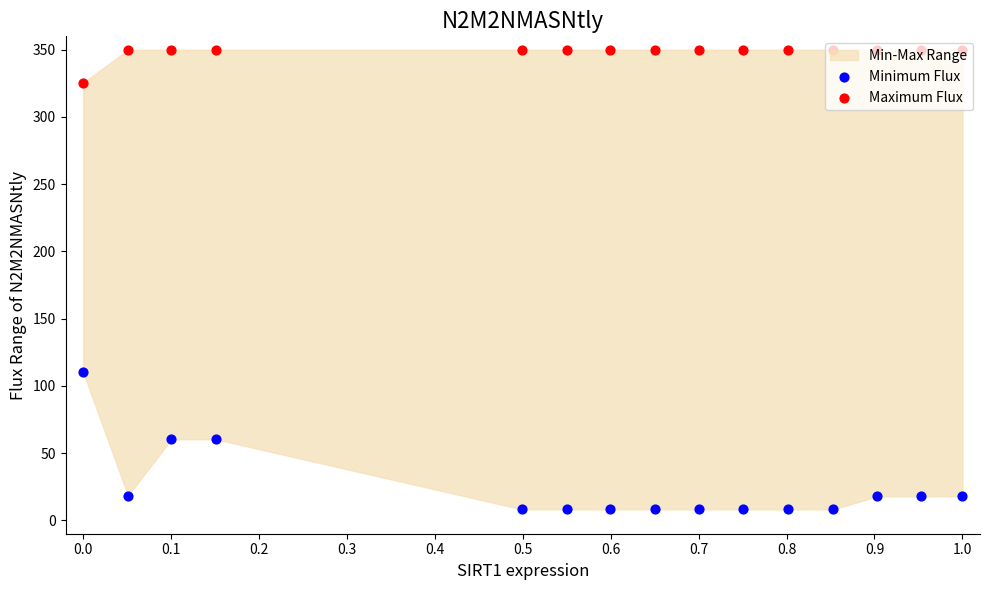

Which series has the largest Y range (max minus min)?

Minimum Flux